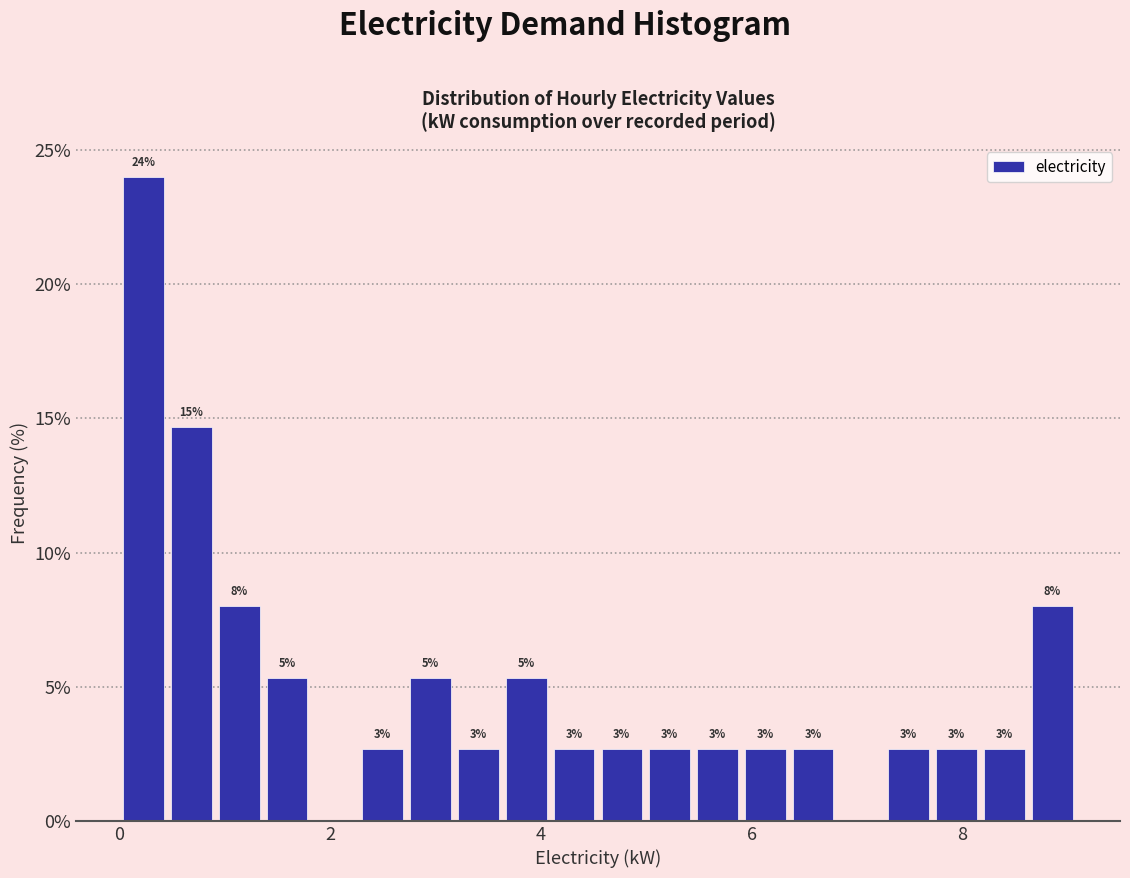

Read against the x-axis, roughly where is the centre of the tallest bar?

0.2